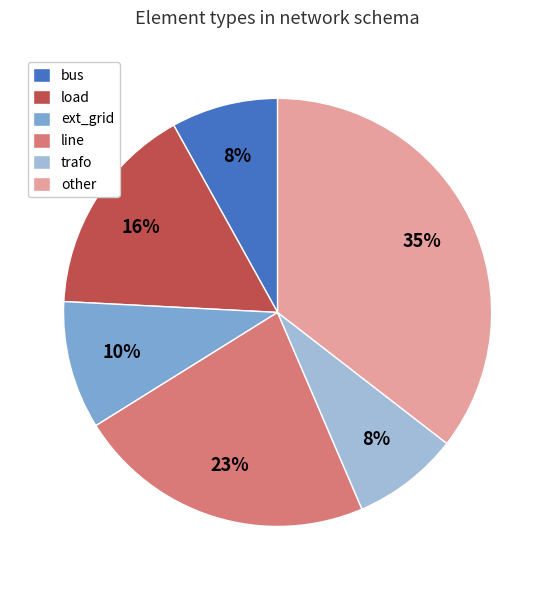

Is it true that ext_grid is 20% of the pie?

False